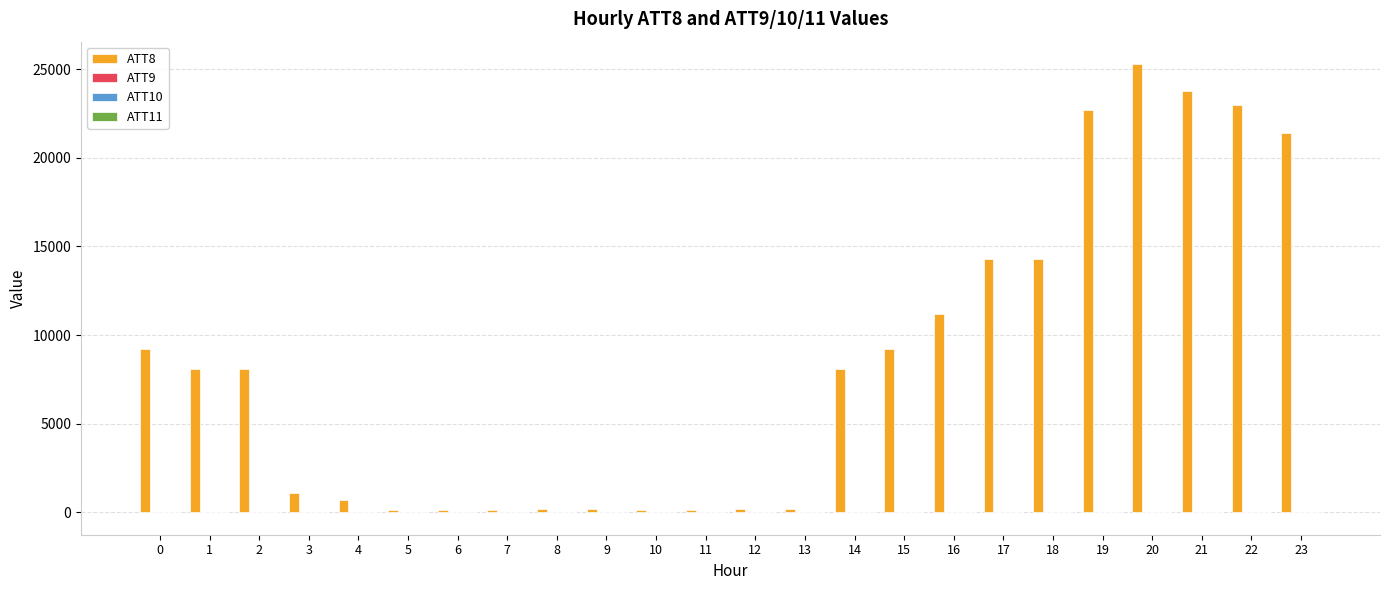

The ATT8 series shows 11200 at 16. True or false?

True